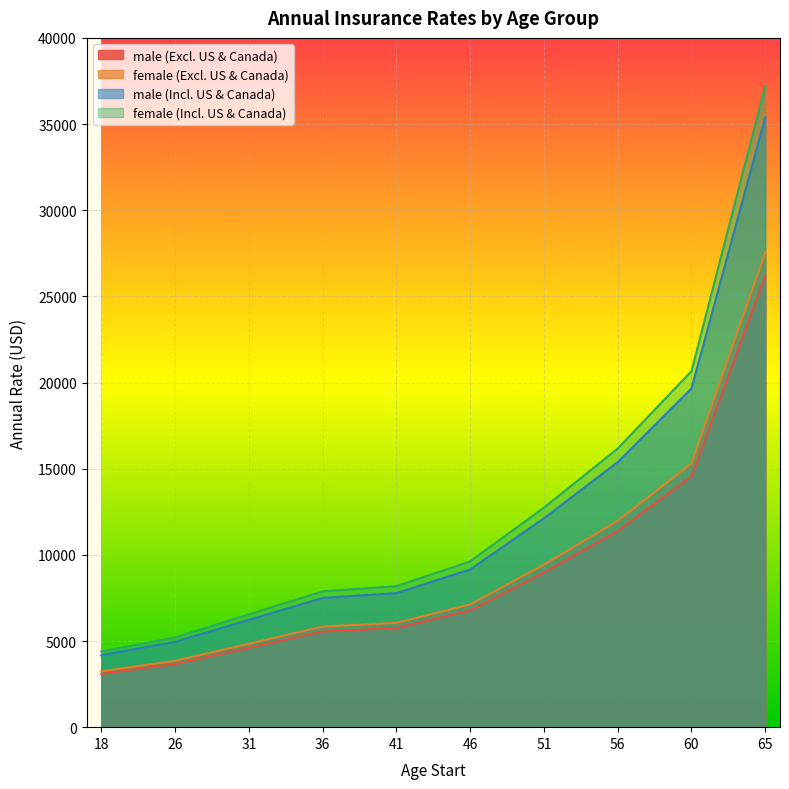

What is the spread (max minus min) of values at 41?

2421.4